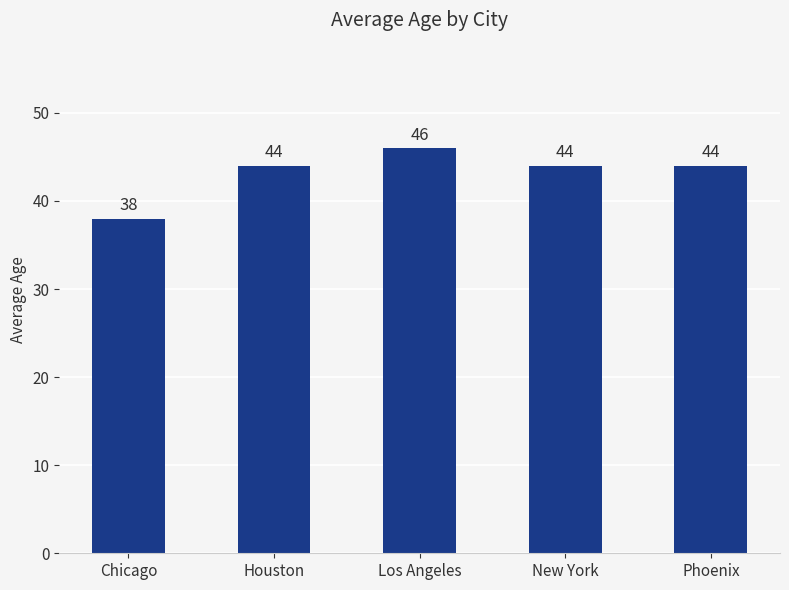

Read the value at Phoenix.

44